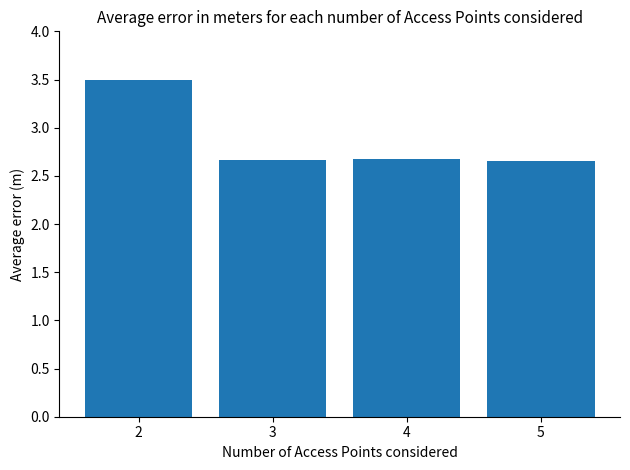

Count the values in the range 2 to 3.

3